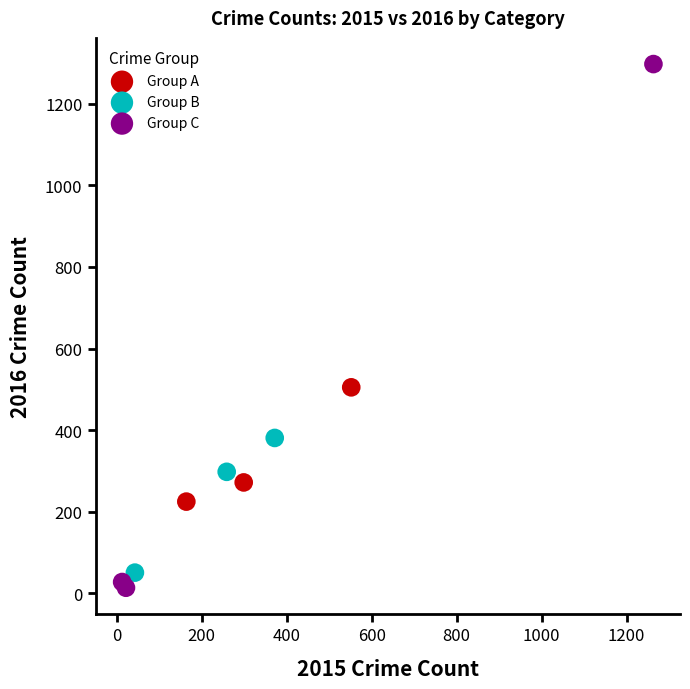

Which series contains the highest Y value?

Group C